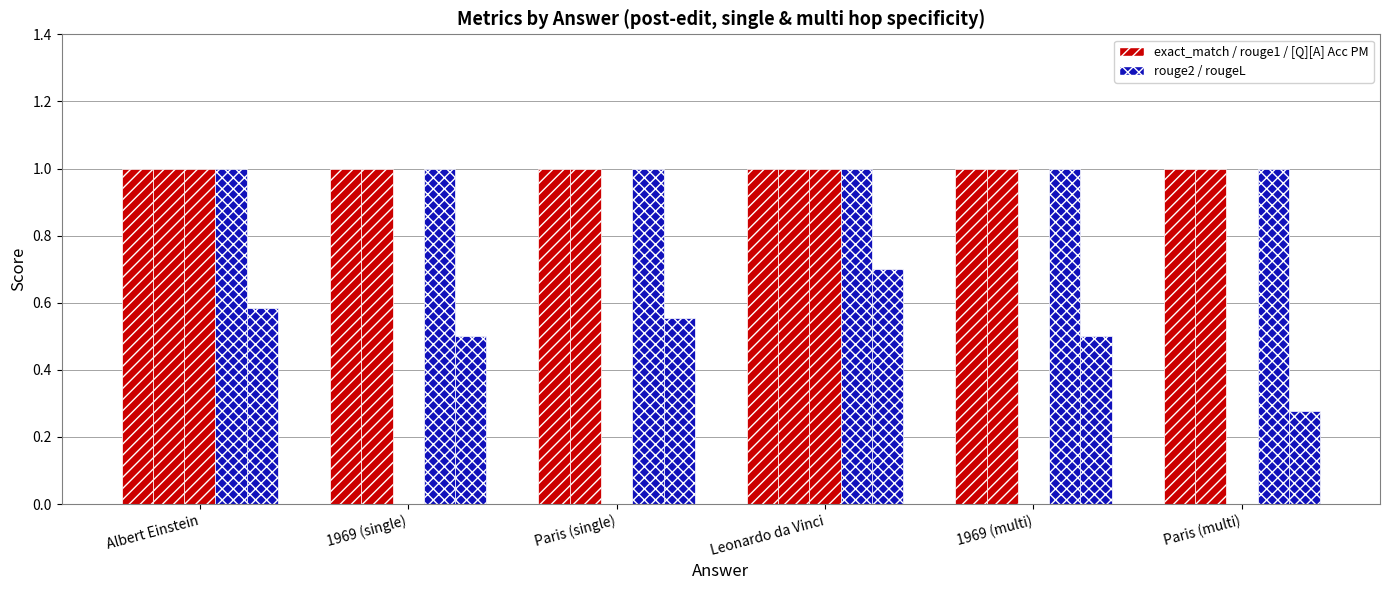

Does the chart contain stacked bars?

No